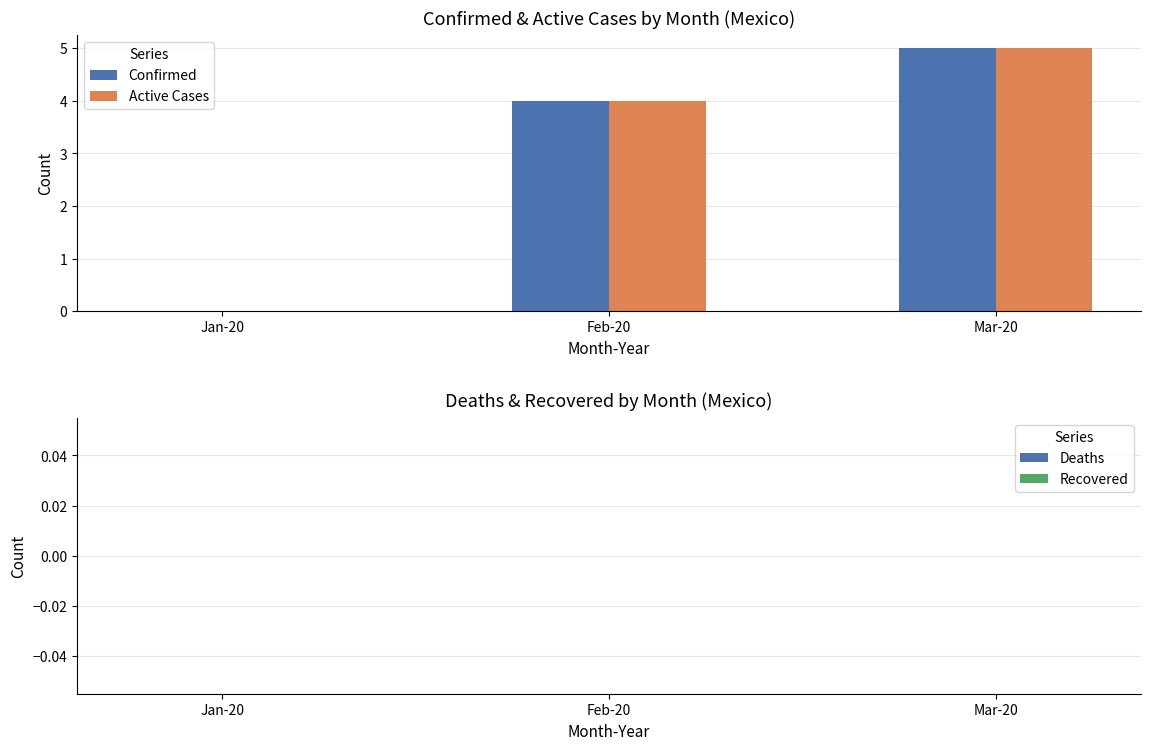

Reading left to right, transcribe all the data shown in this chart.

Confirmed: Jan-20=0	Feb-20=4	Mar-20=5
Active Cases: Jan-20=0	Feb-20=4	Mar-20=5